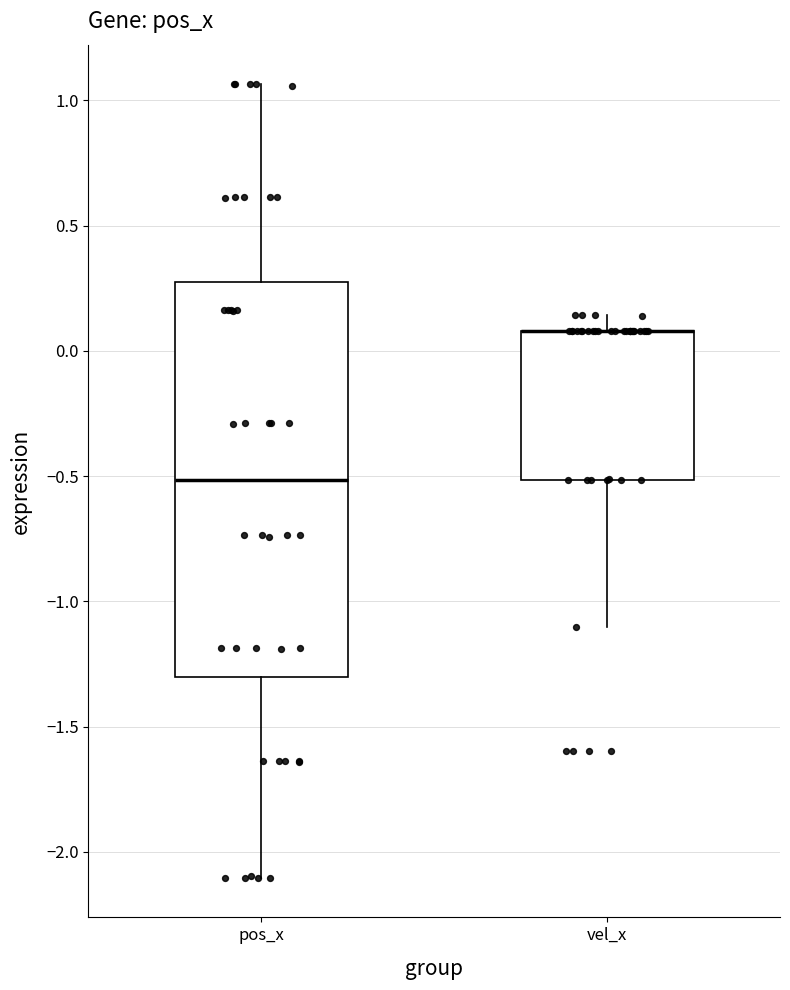

Reading left to right, read every box against the y-axis: the position of its median line, the range the box covers, and the ends of its whiskers. The values are not printed on the chart, so give them approximately, as read against the axis.

pos_x: median -0.50, box -1.30 to 0.25, whiskers -2.10 to 1.05
vel_x: median 0.10 (drawn on the box's upper edge), box -0.50 to 0.10, whiskers -1.10 to 0.15